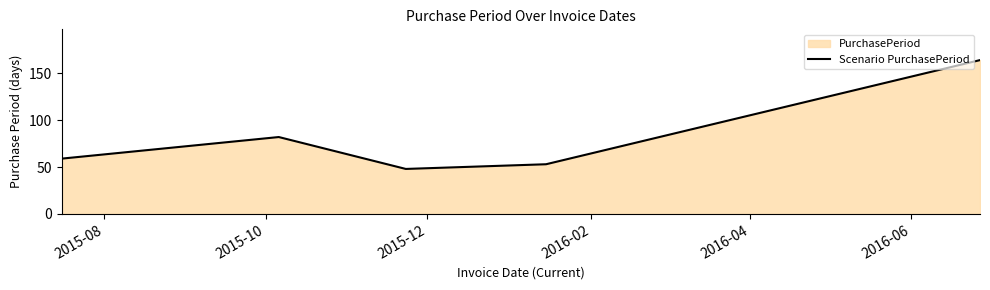

What is the difference between the second highest and second lowest values?

29